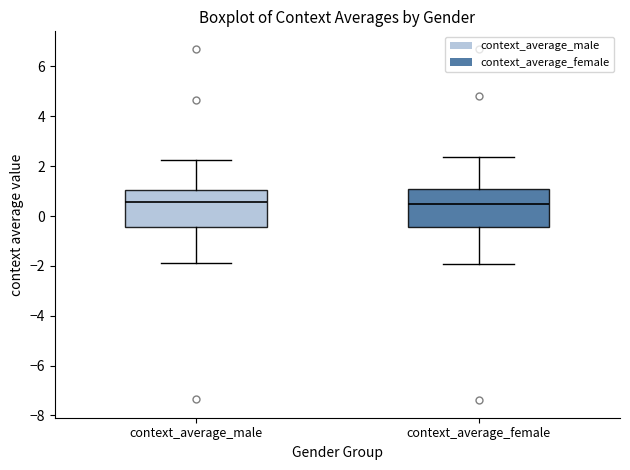

Reading left to right, read every box against the y-axis: the position of its median line, the range the box covers, and the ends of its whiskers. The values are not printed on the chart, so give them approximately, as read against the axis.

context_average_male: median 0.6, box -0.4 to 1.0, whiskers -1.8 to 2.2
context_average_female: median 0.4, box -0.4 to 1.0, whiskers -2.0 to 2.4